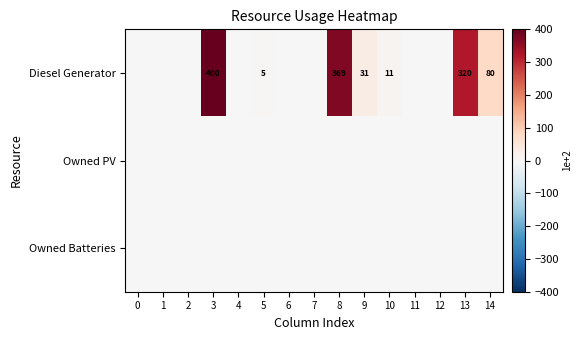

Is it true that Diesel Generator equals 320 at 13?

True